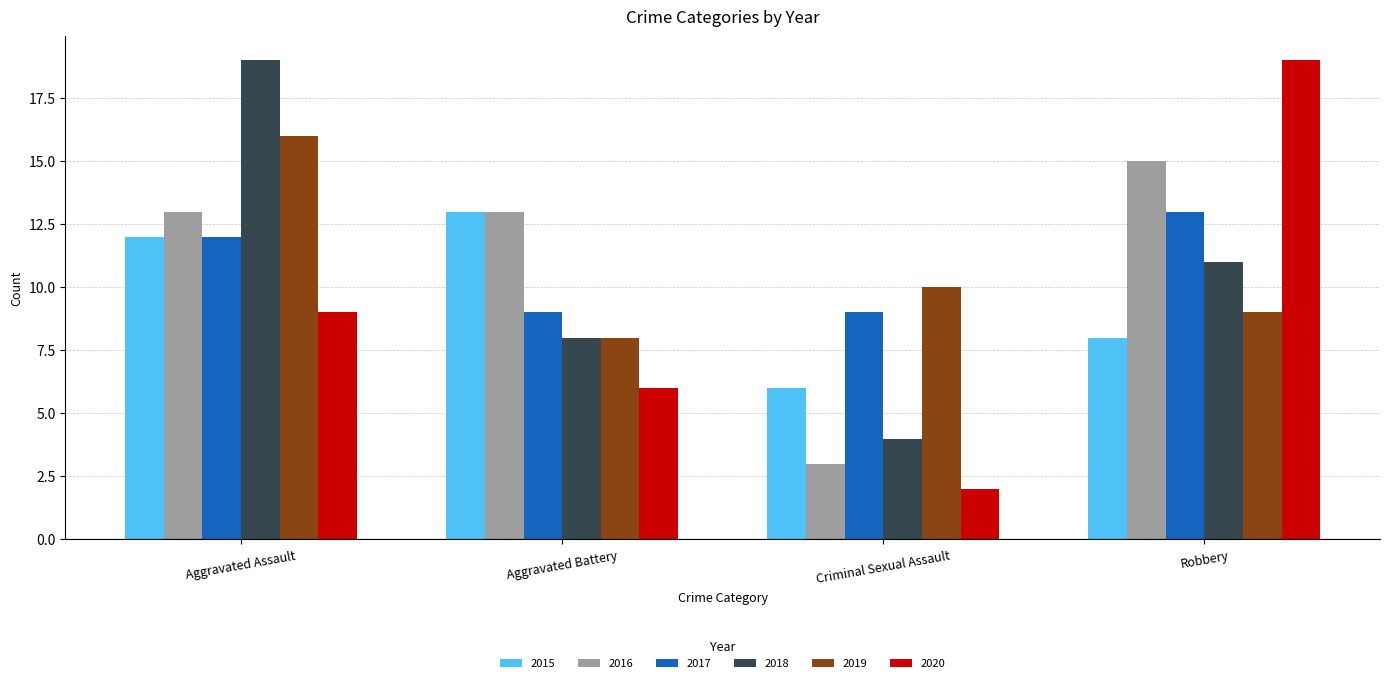

Reading left to right, extract all data points from this chart.

2015: 12	13	6	8
2016: 13	13	3	15
2017: 12	9	9	13
2018: 19	8	4	11
2019: 16	8	10	9
2020: 9	6	2	19